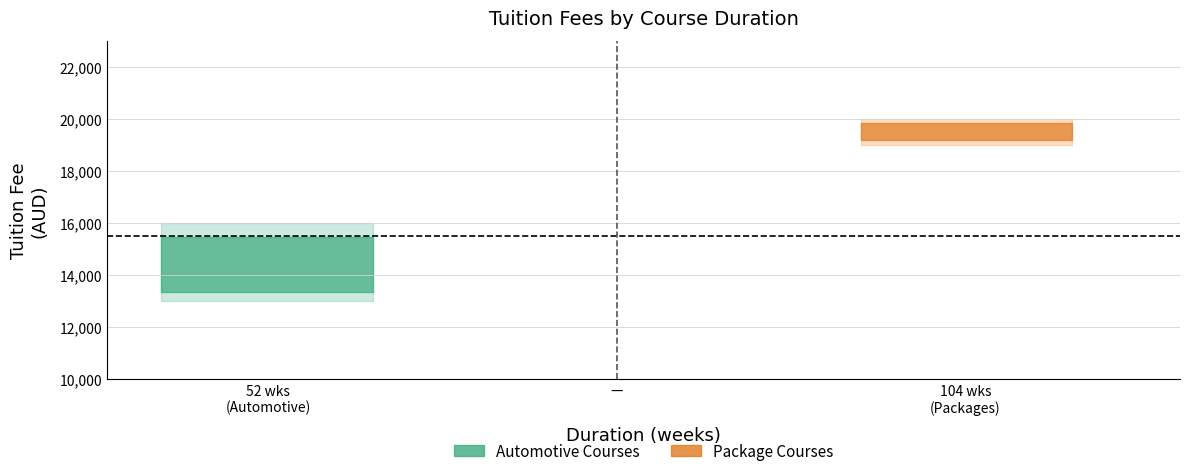

The value of tuition at tuition is 7824. True or false?

False